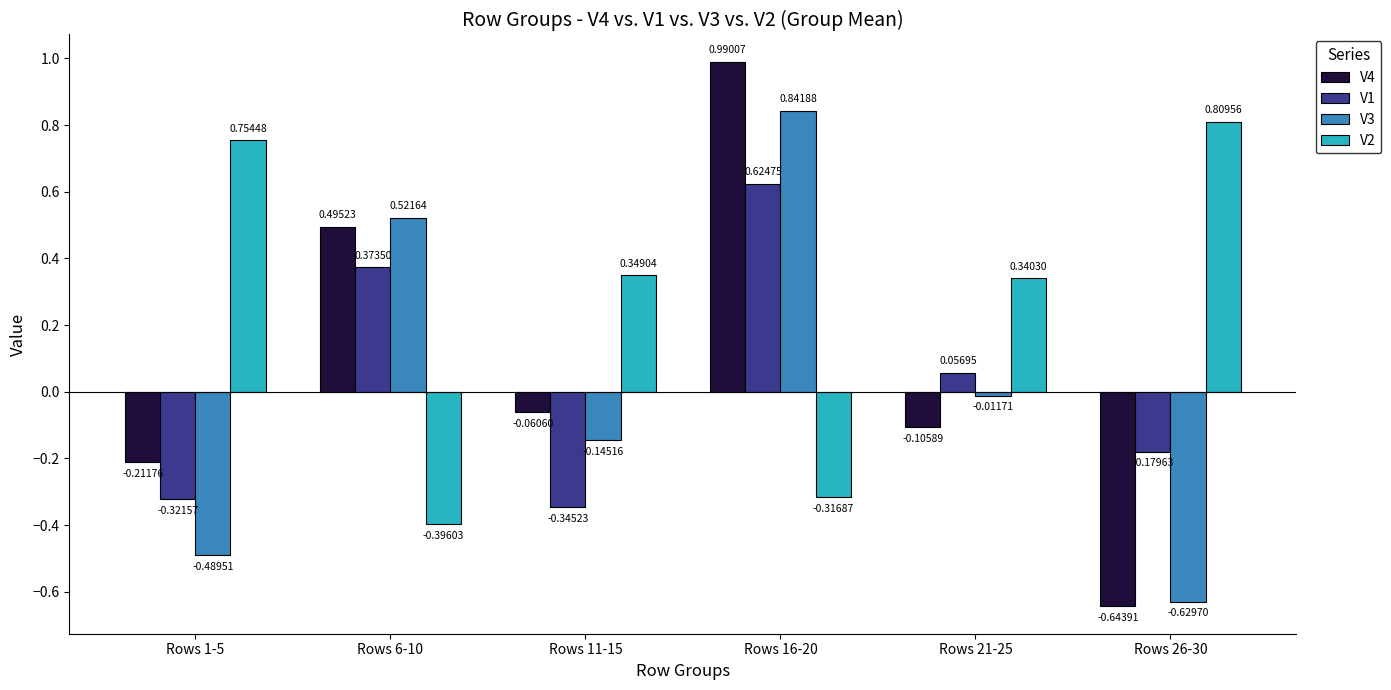

What is the difference between the second highest and second lowest values in the V2 series?

1.1